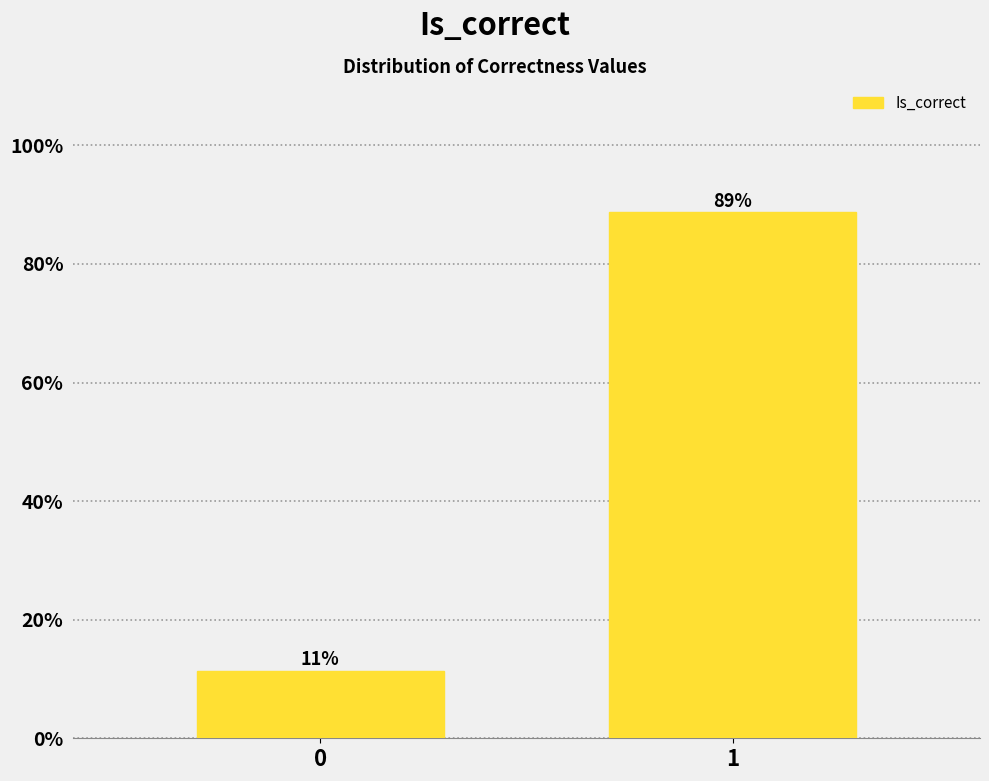

Does the chart contain any negative values?

No